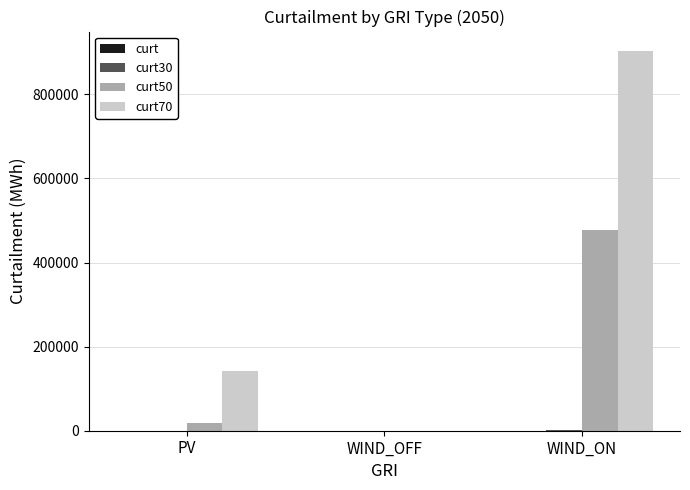

How many values in curt50 are above zero?

2